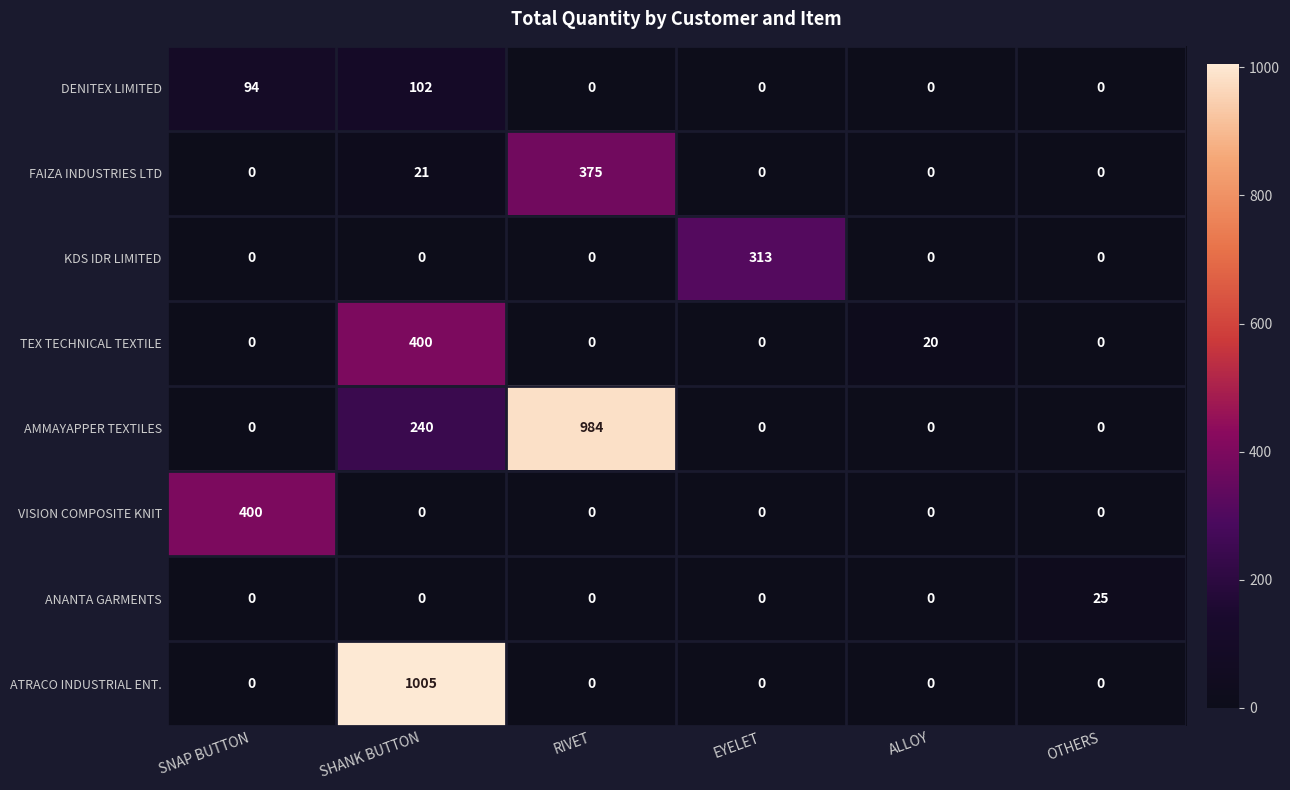

Which label corresponds to the largest value in the chart?

SHANK BUTTON